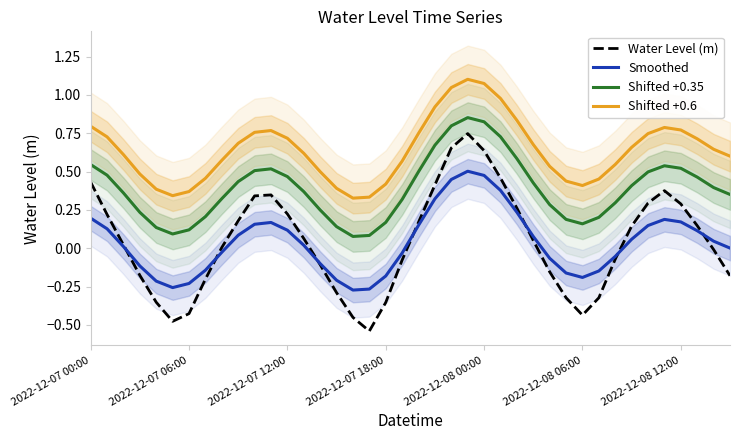

Which series has the widest spread of values?

Water Level (m)